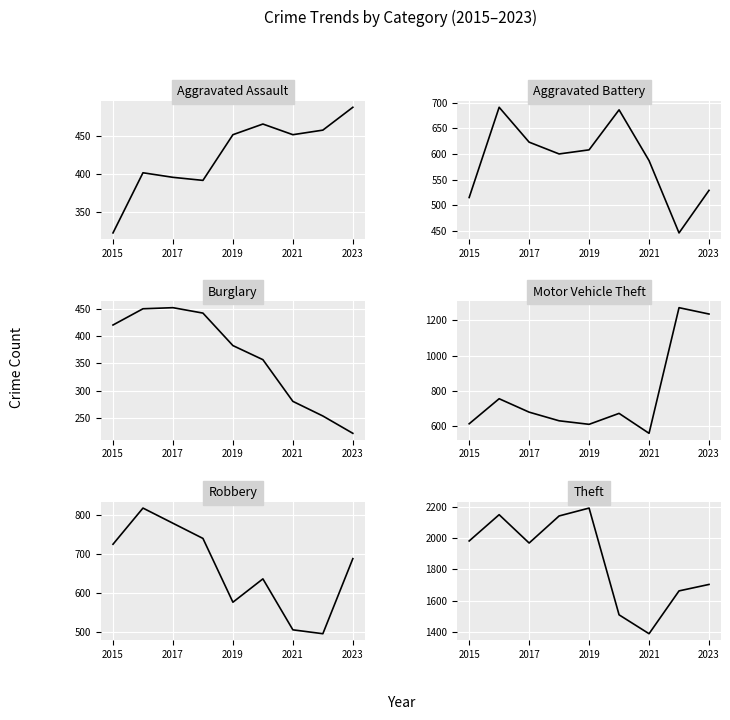

What is the maximum value for Aggravated Battery?

691